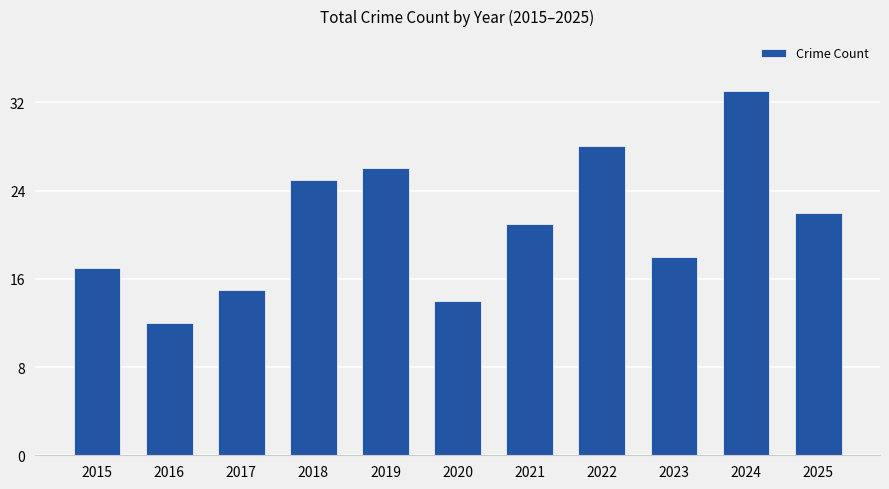

What is the difference between the values at 2025 and 2017?

7